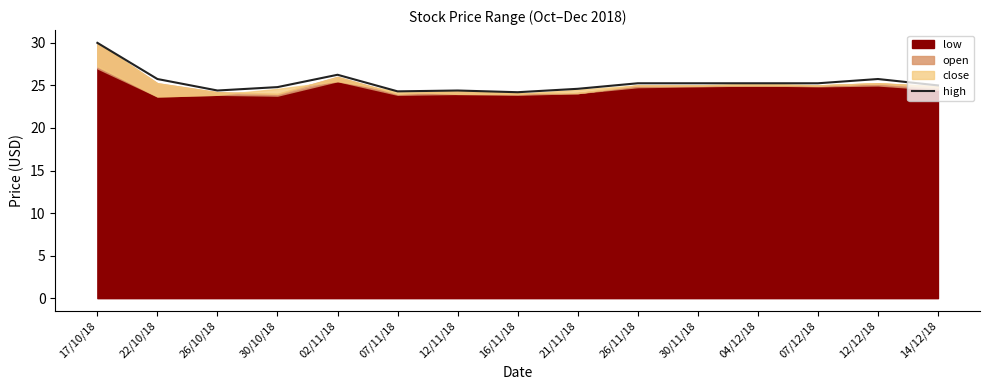

Where does the data first go above 25?

17/10/18